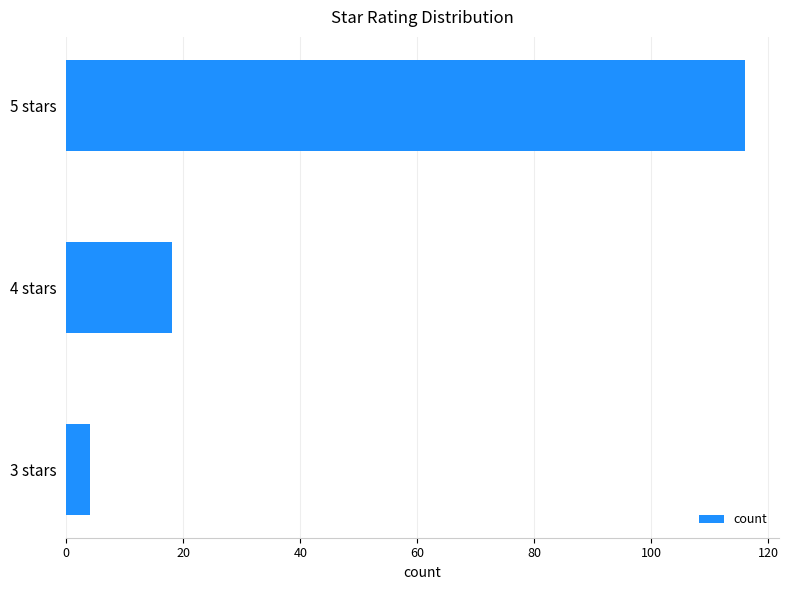

What is the ratio of the value at 5 stars to the value at 4 stars?

6.4